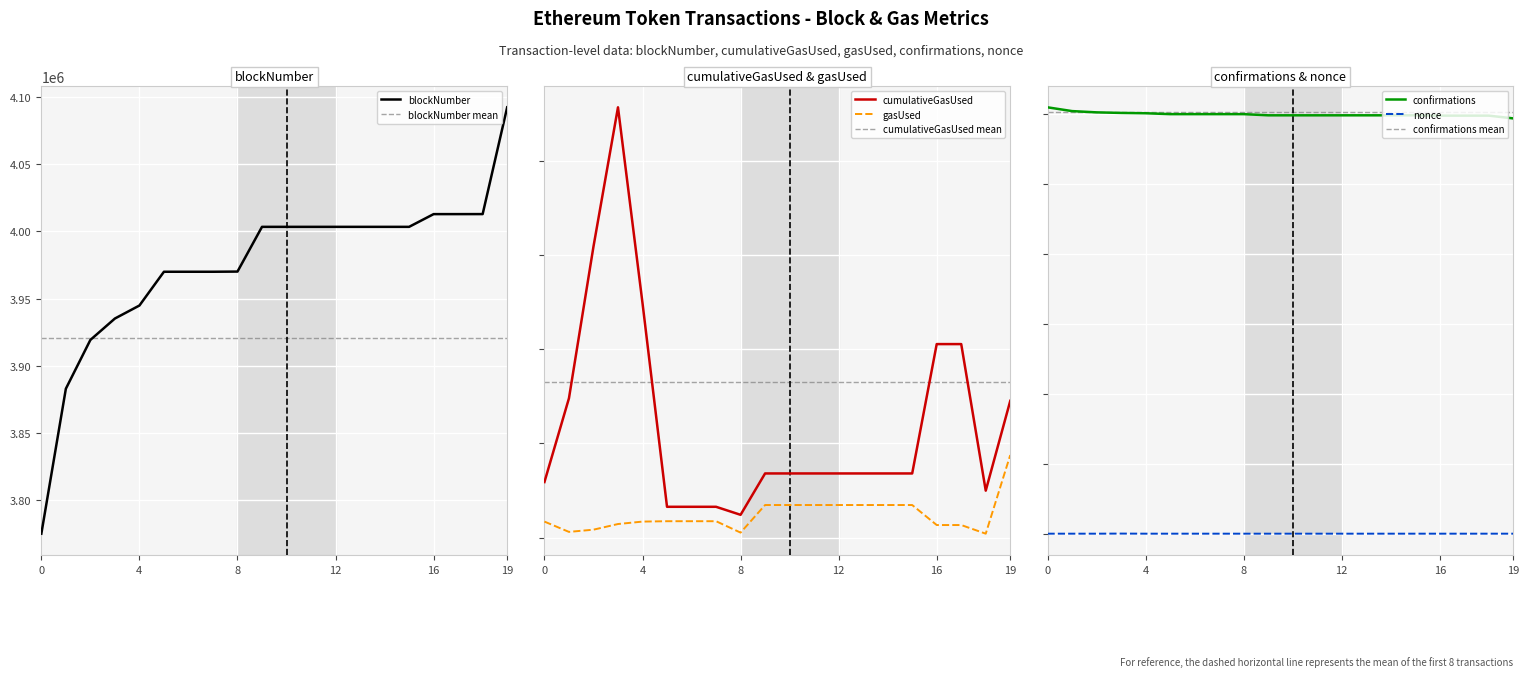

Where is blockNumber nearest to the value 3933674?

3